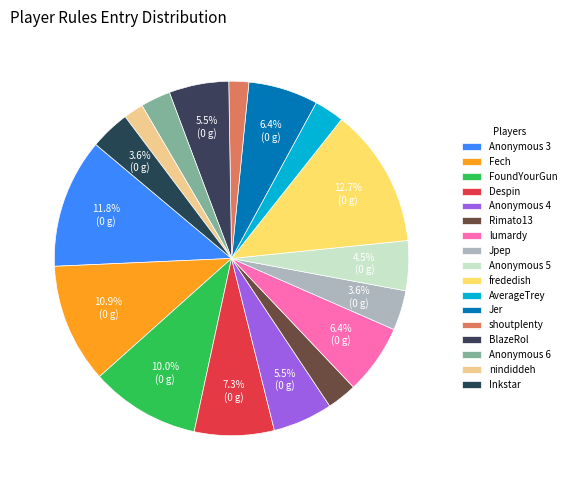

How many slices are in this pie chart?

17